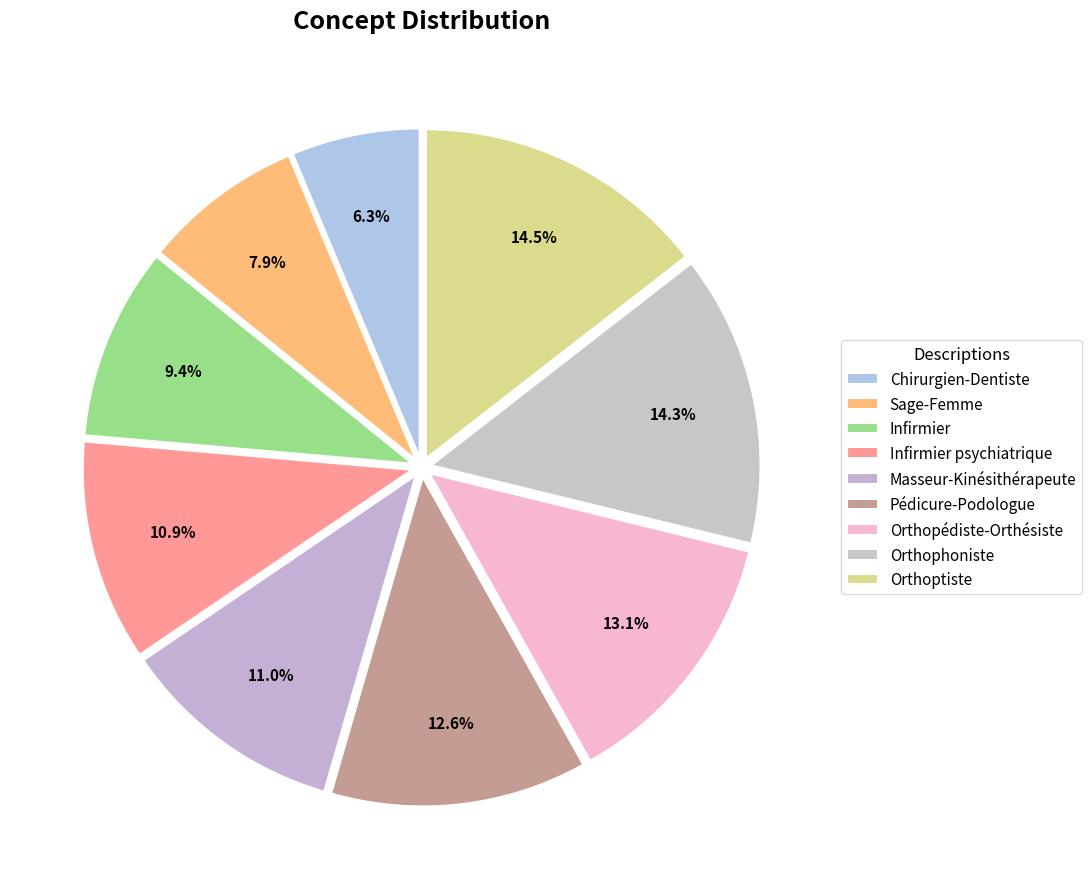

Is there a majority slice in this chart?

No